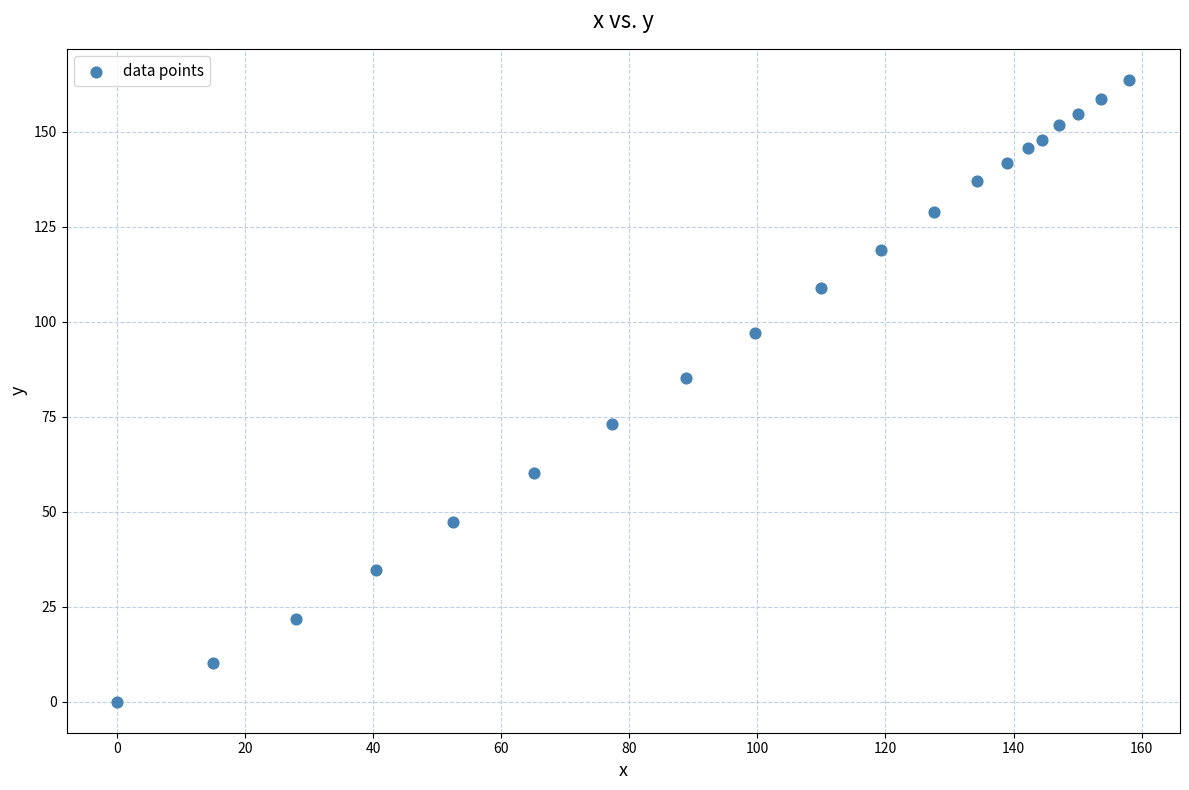

What is the range of X values (max minus min)?

158.1